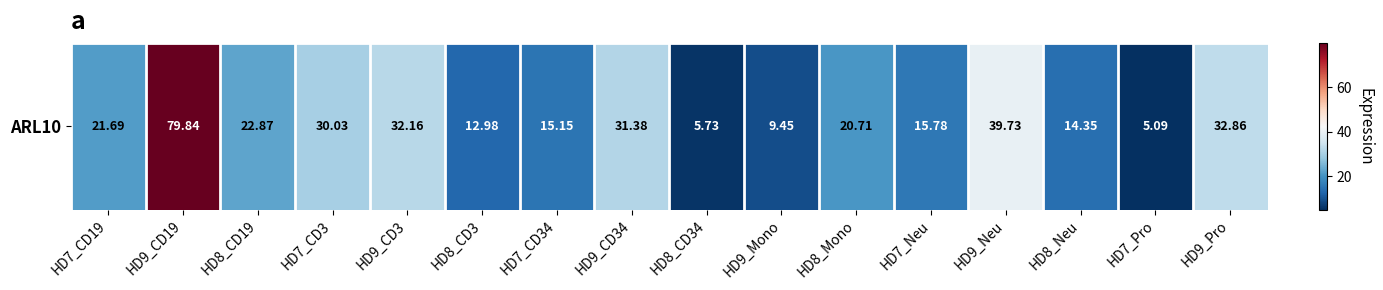

What is the sum of all values?

389.8